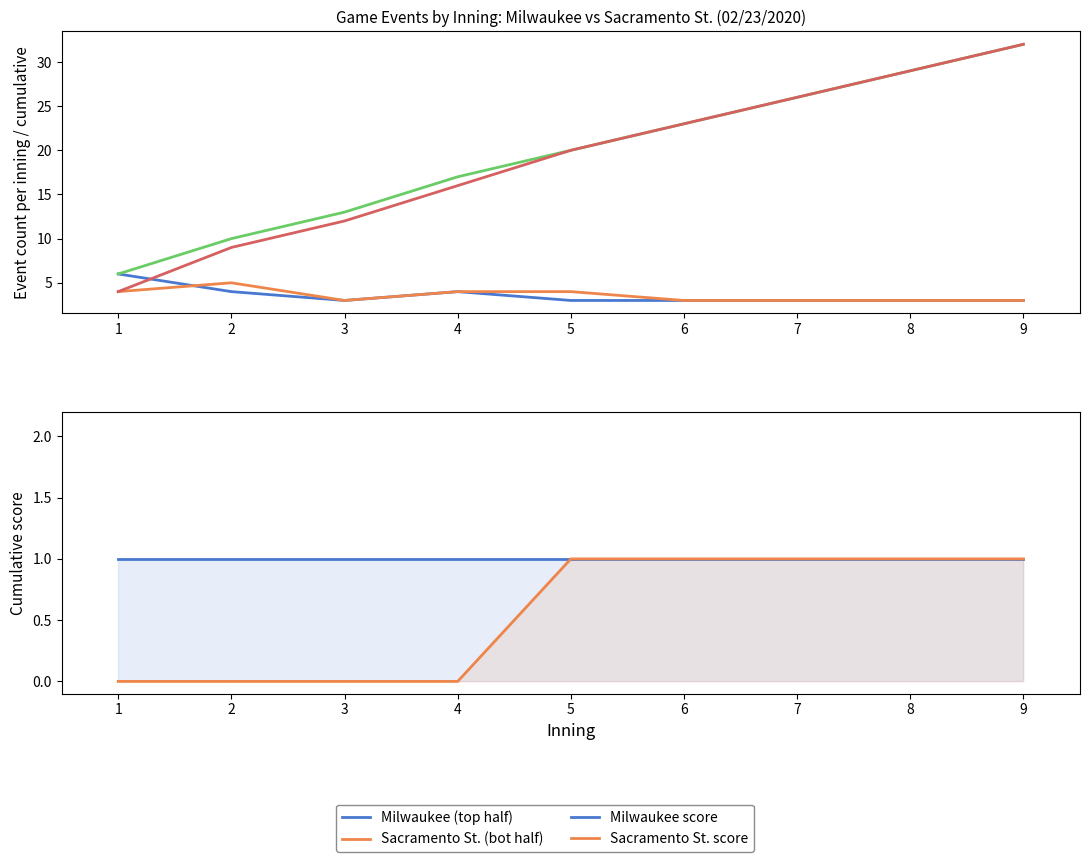

Is the value of Sacramento St. (bot half) at 8 greater than the value of Milwaukee cumulative events at 7?

No